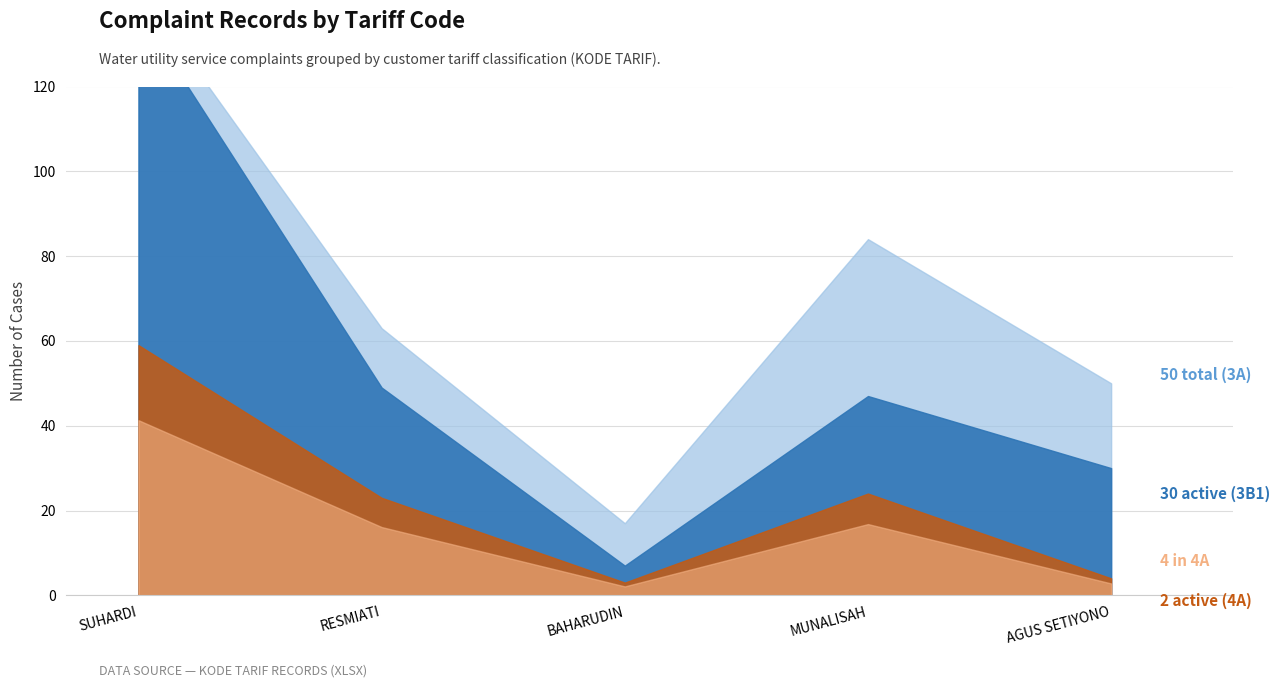

Which series has the widest spread of values?

3B1